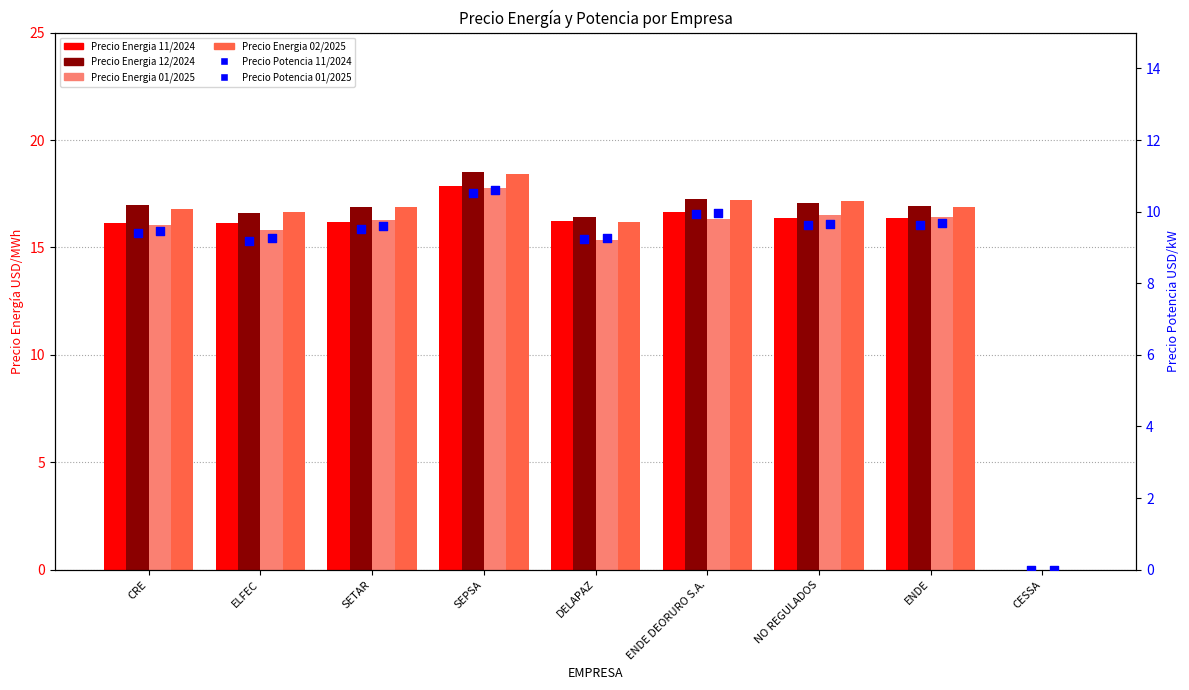

What is the total value across all series at CRE?

84.8